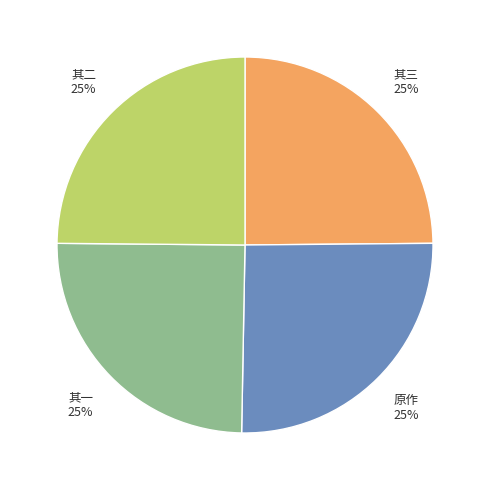

To the nearest percent, what is the average slice percentage?

25%